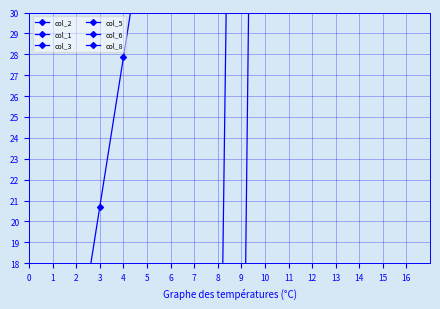

Is this an area chart (filled region under the line)?

No